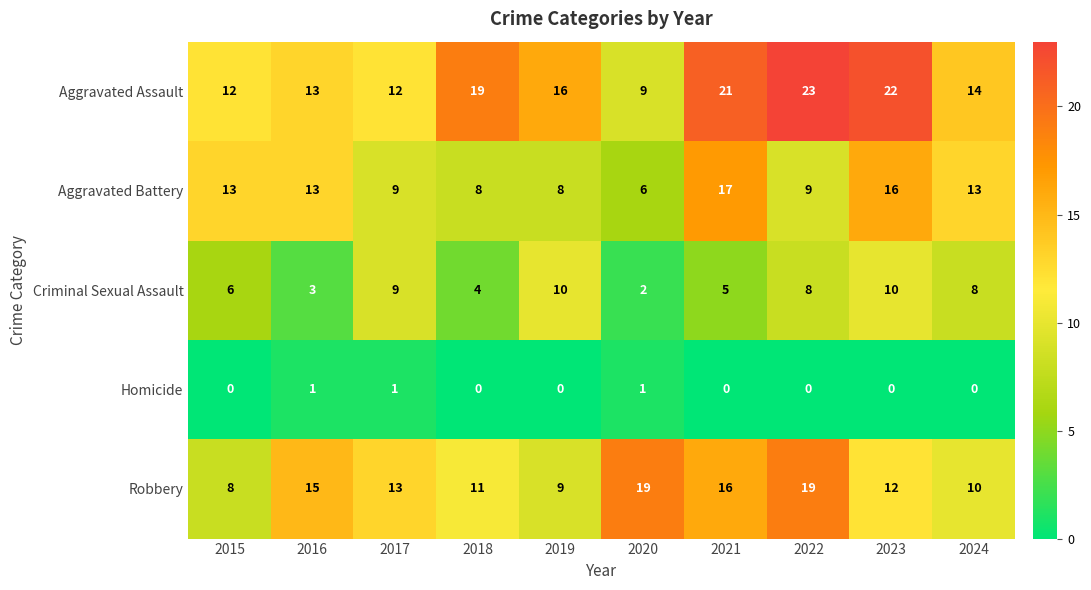

At 2018, list the series in order from smallest to largest.

Homicide, Criminal Sexual Assault, Aggravated Battery, Robbery, Aggravated Assault